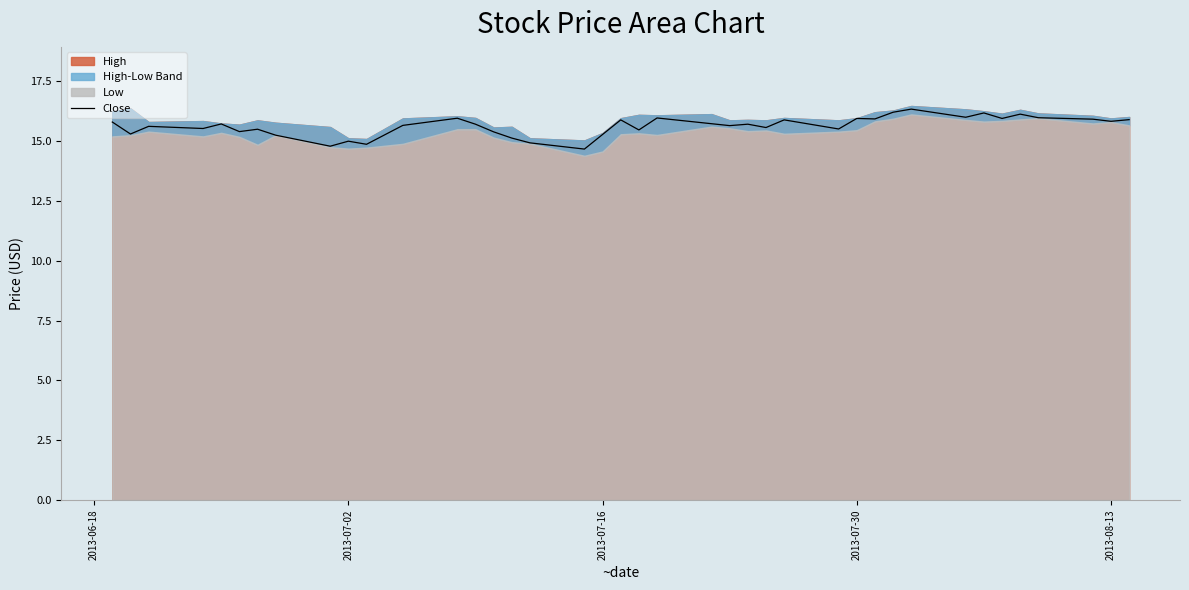

At which category does the data reach its first local valley?

2013-07-02